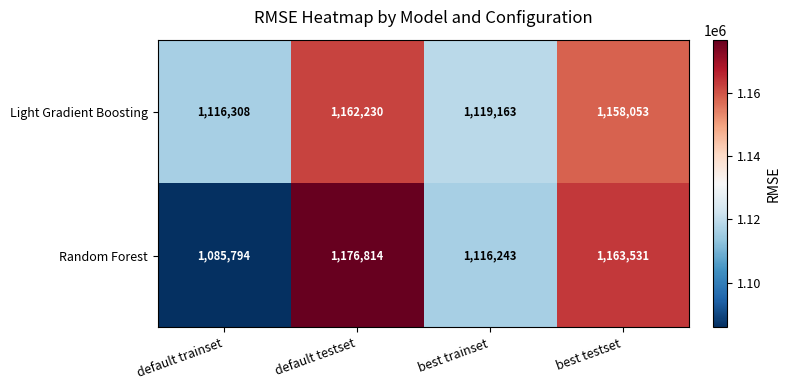

Between default testset and best trainset, which series saw the biggest shift?

Random Forest